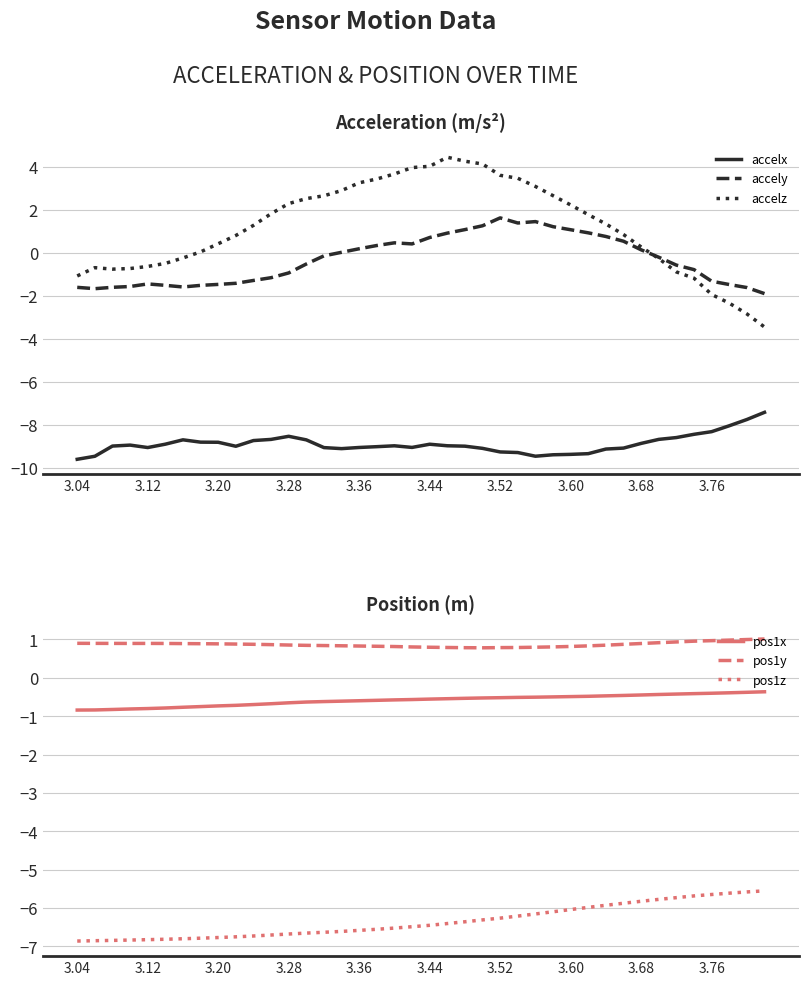

What is the difference between the maximum and minimum values in the pos1x series?

0.5